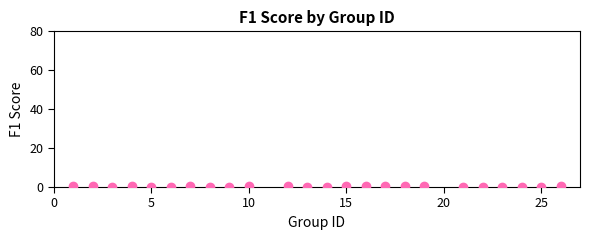

What is the range of Y values (max minus min)?

0.5